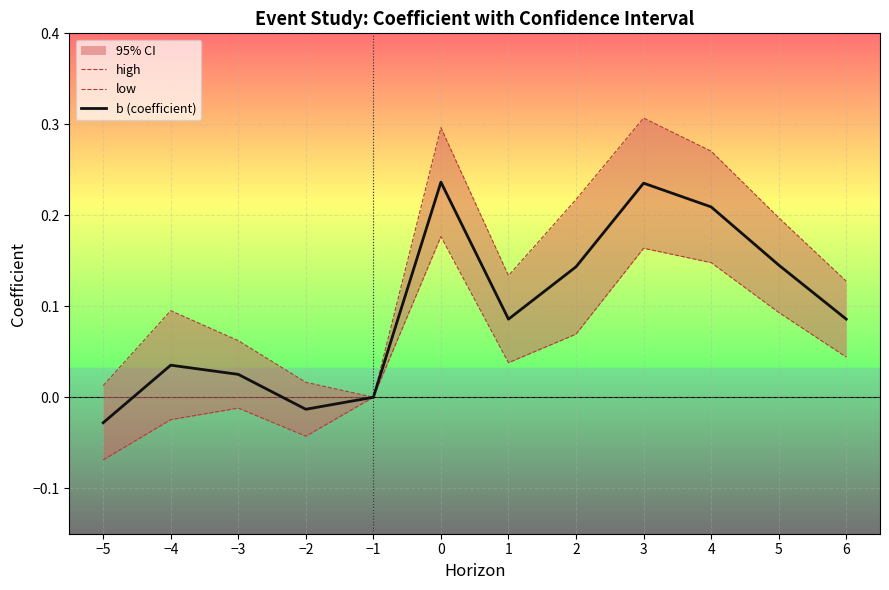

Where is b (coefficient) nearest to the value 0?

−1